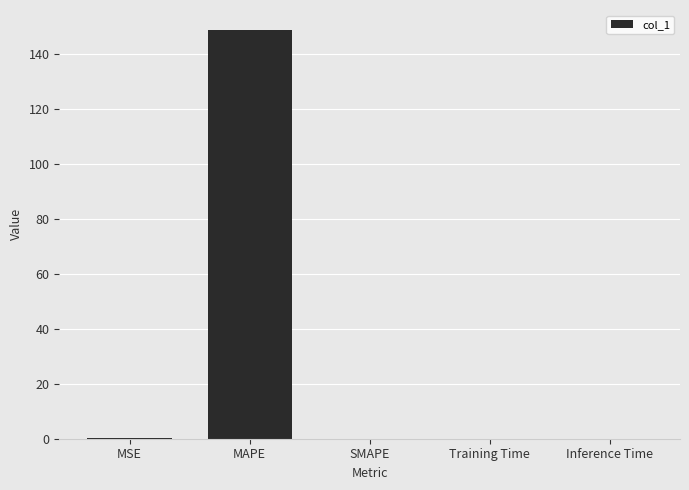

What is the change in value from MSE to Inference Time?

-0.1